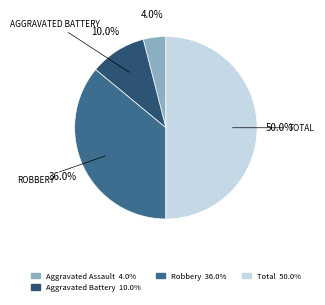

Count the number of slices in the pie.

4